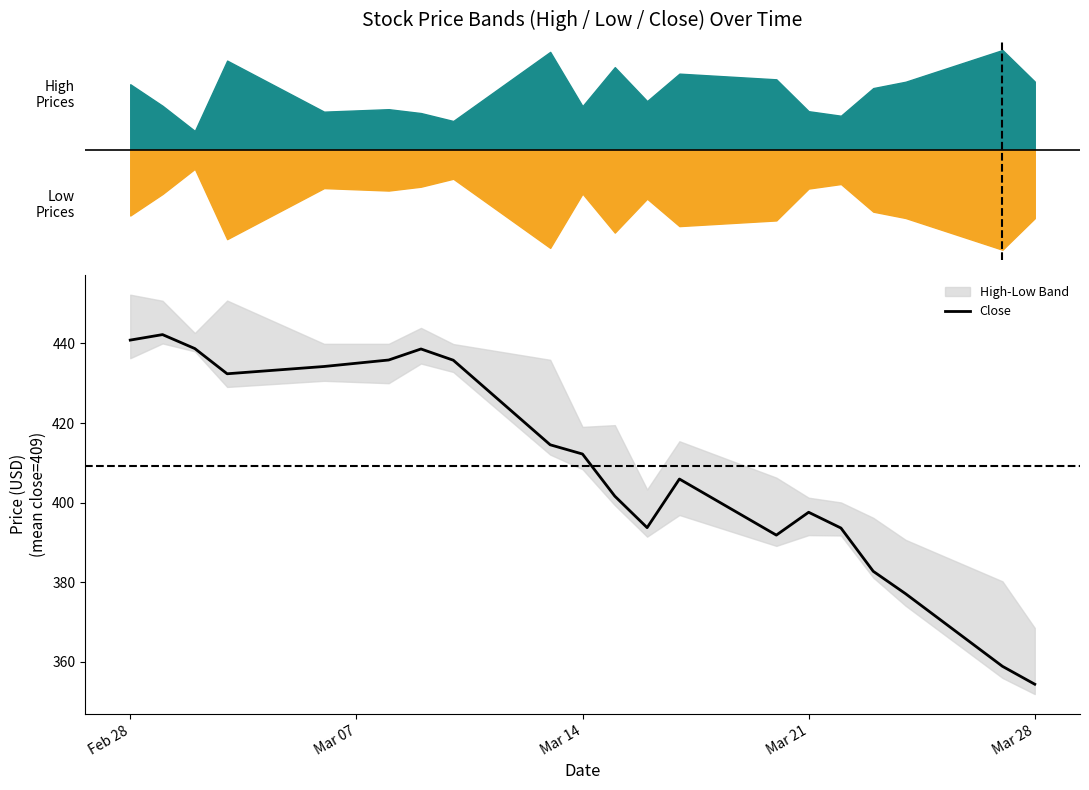

True or false: Close has a value of 290.8 at Feb 28.

False